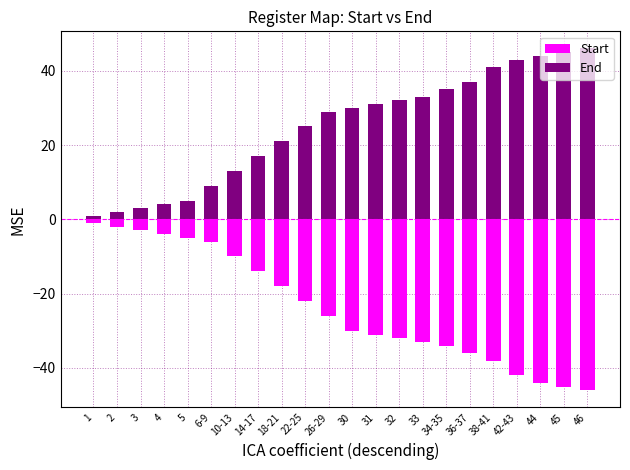

What is the average value of the End series?

25